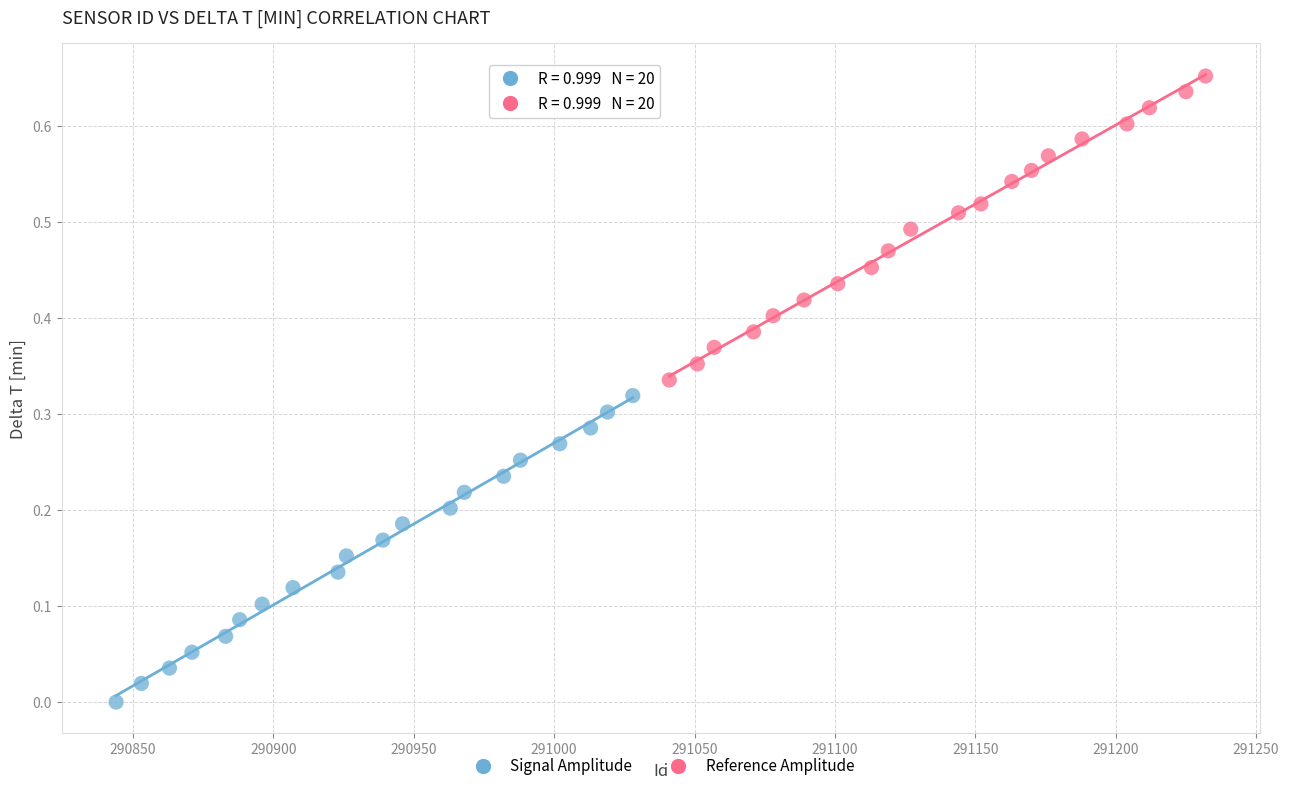

Which series reaches the maximum Y coordinate?

Reference Amplitude